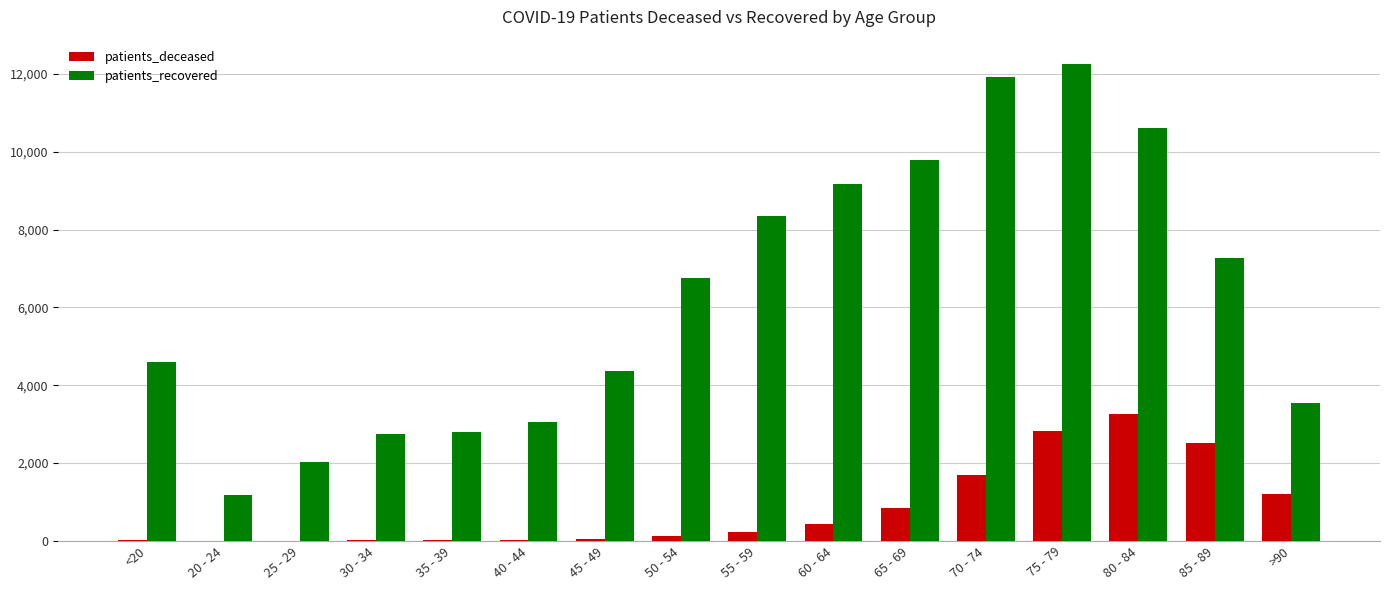

Which series has the largest total across all categories?

patients_recovered